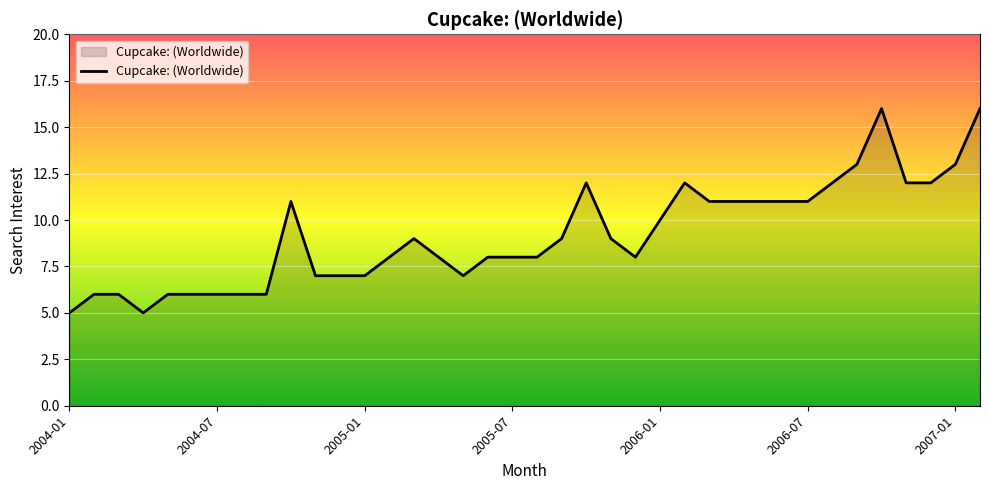

What is the maximum value shown in the chart?

16